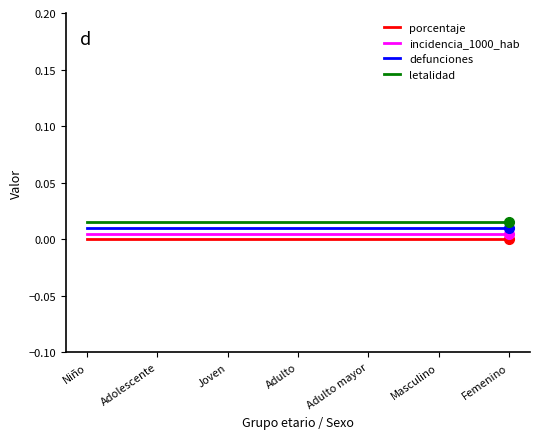

True or false: porcentaje and incidencia_1000_hab cross at least once.

False